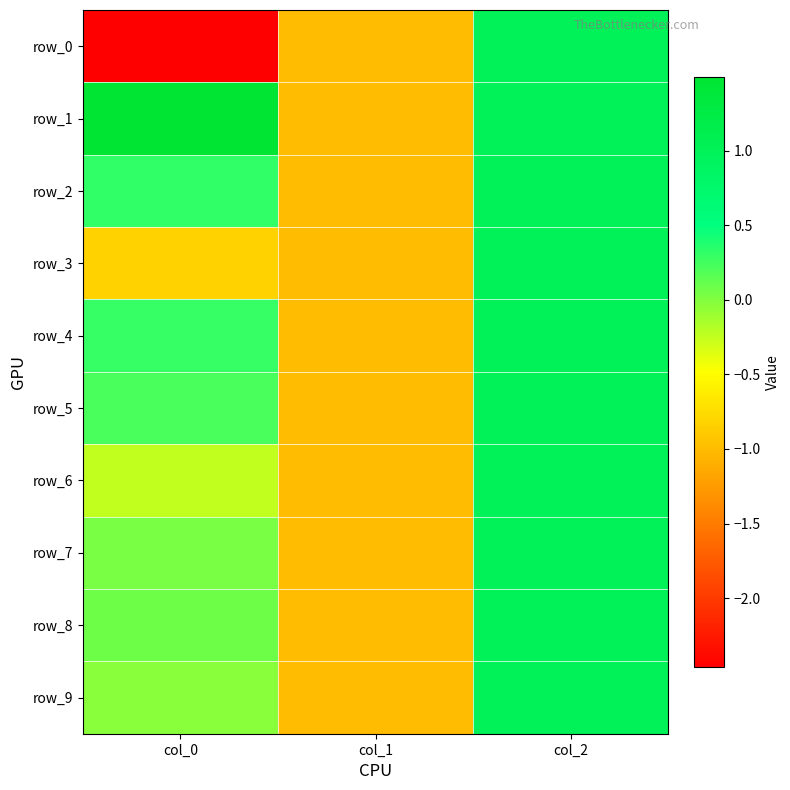

List the labels in order of row_1 value, largest first.

col_0, col_2, col_1